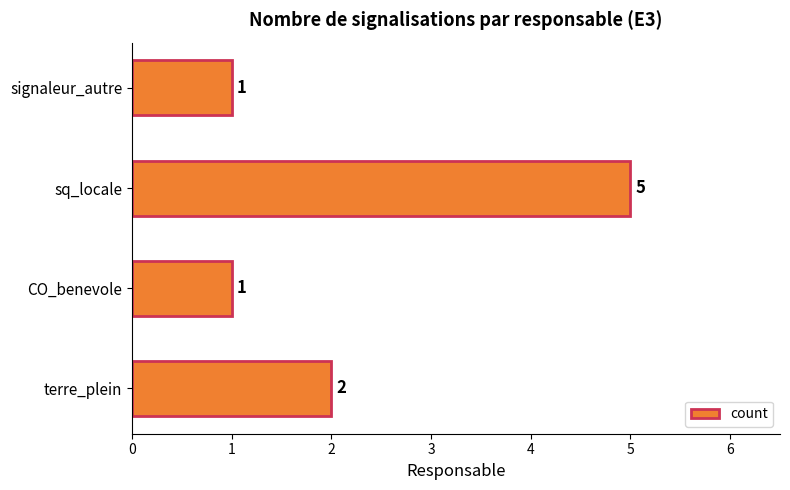

Does the chart contain any negative values?

No